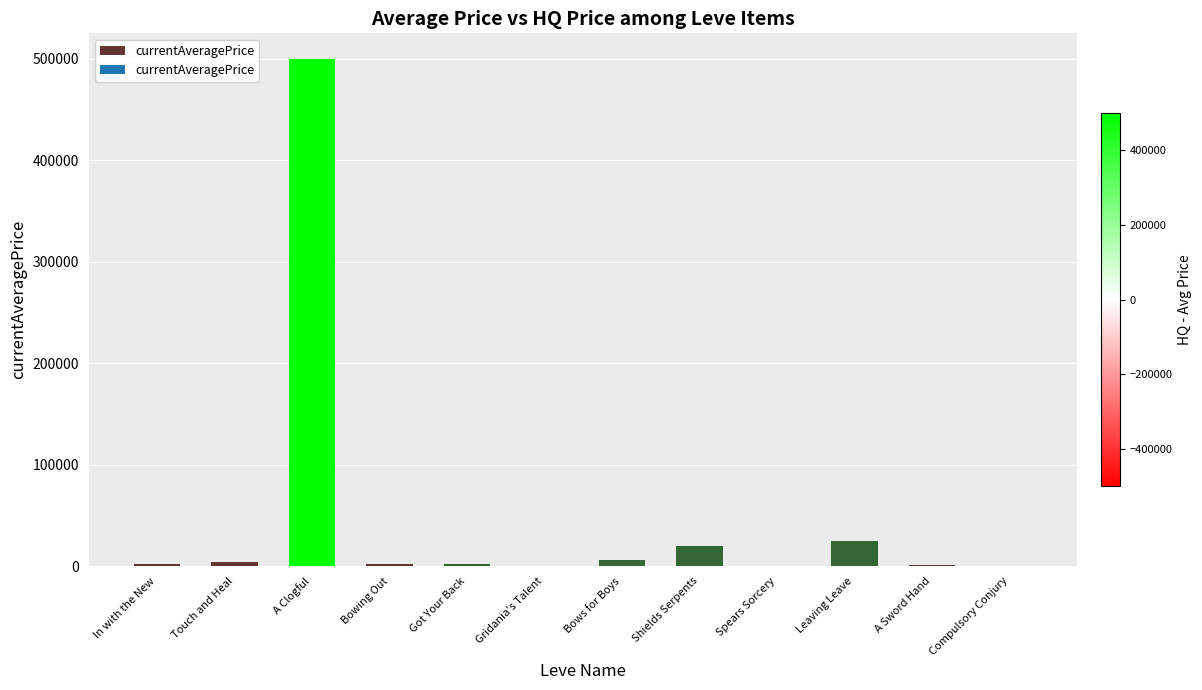

What is the difference between the values at Bows for Boys and Spears Sorcery?

5216.7